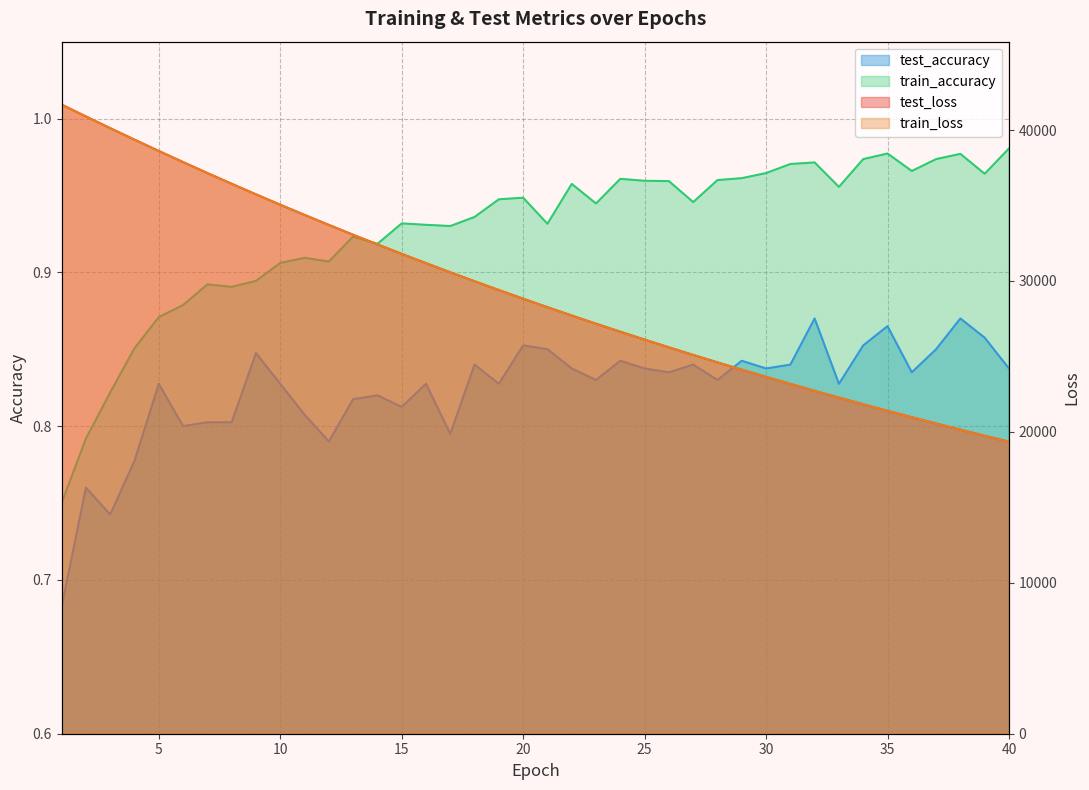

List the labels in order of train_accuracy value, largest first.

40, 35, 38, 34, 37, 32, 31, 36, 30, 39, 29, 24, 28, 25, 26, 22, 33, 20, 19, 27, 23, 18, 15, 21, 16, 17, 13, 14, 11, 12, 10, 9, 7, 8, 6, 5, 4, 3, 2, 1